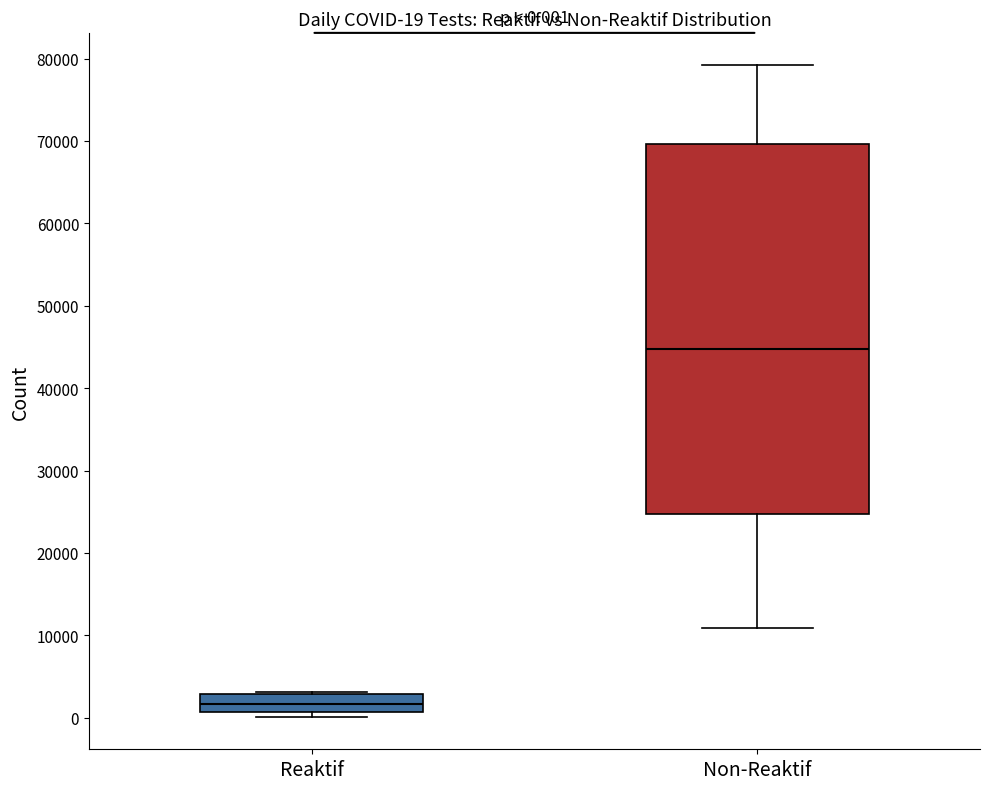

Which box is the tallest, from its lower edge to its upper edge?

Non-Reaktif